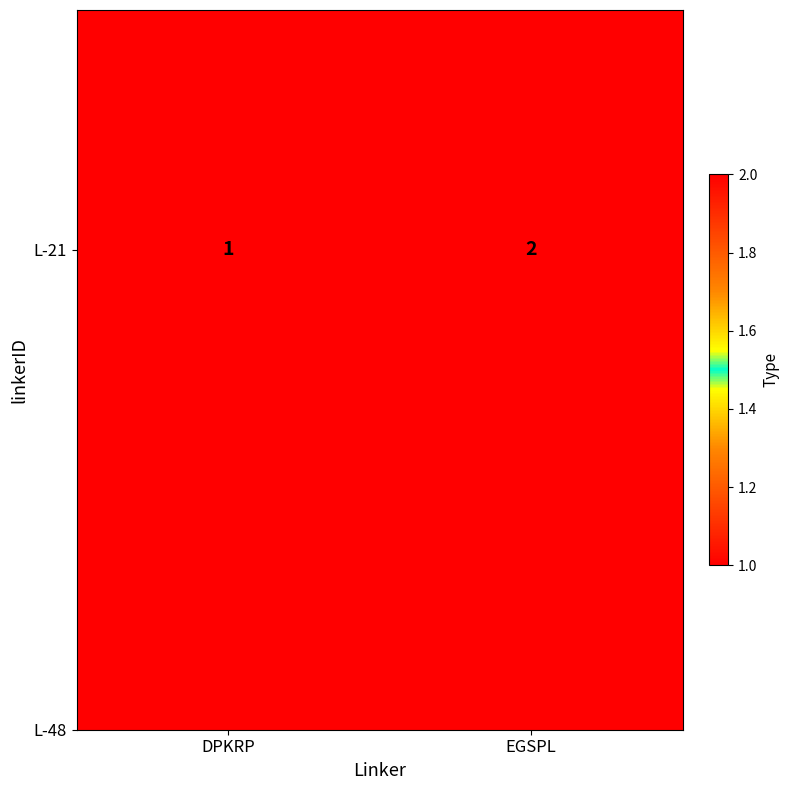

The chart shows a value of 0 at DPKRP. True or false?

False